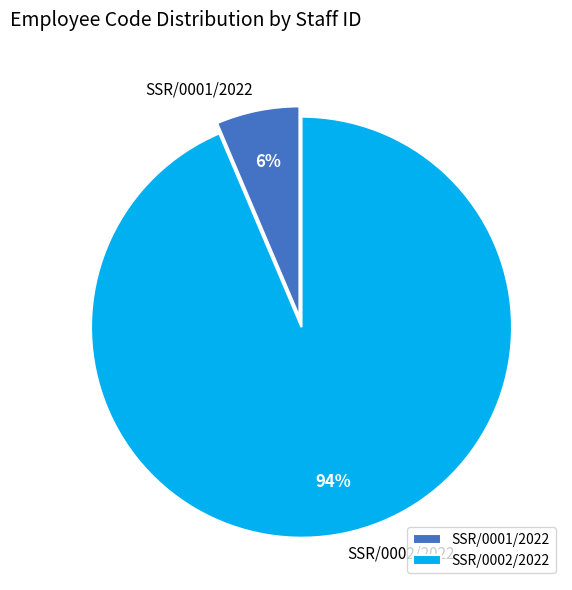

To the nearest percent, what percentage of the pie is SSR/0001/2022?

6%